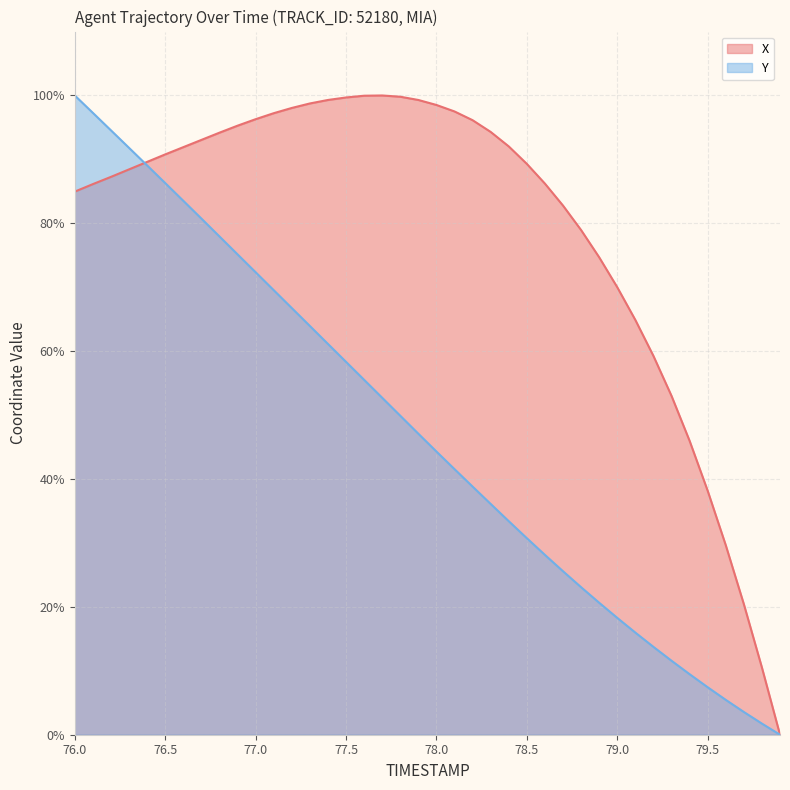

How many values in Y are above zero?

39